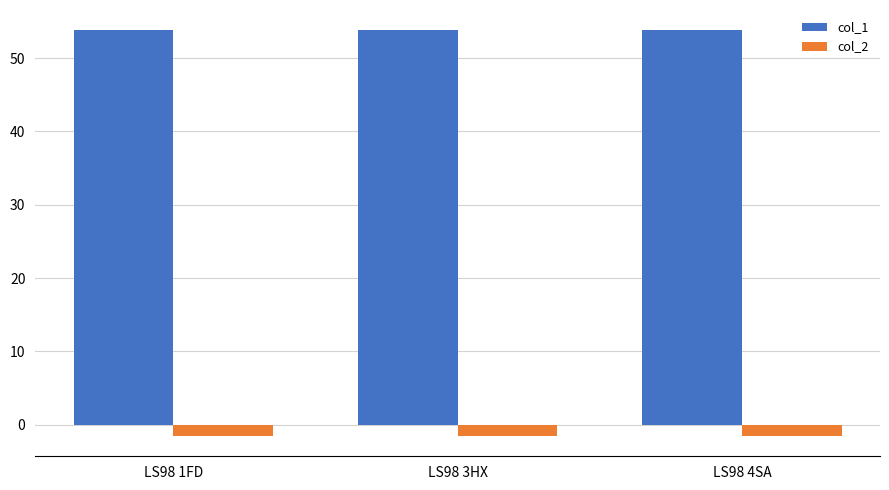

How many bars are there in total?

6